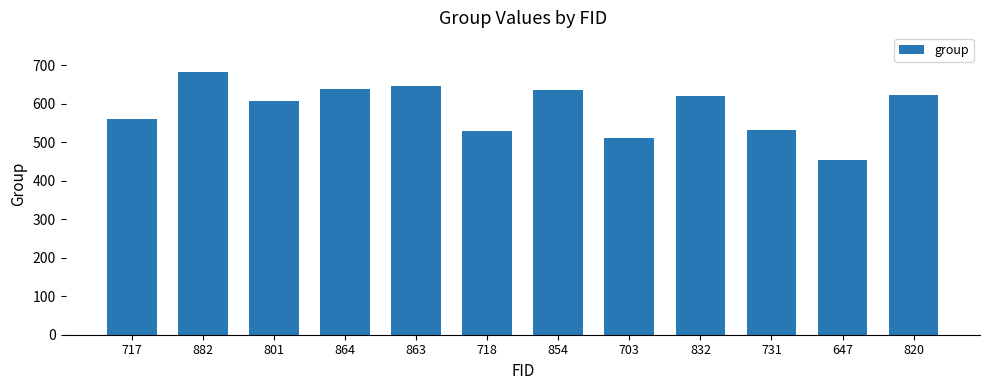

What is the minimum value shown in the chart?

453